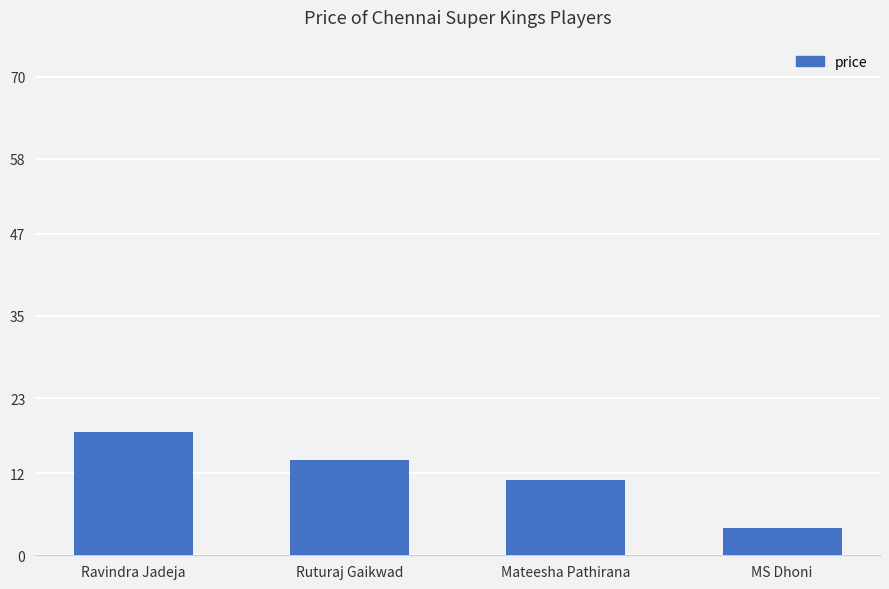

How many bars are there in total?

4